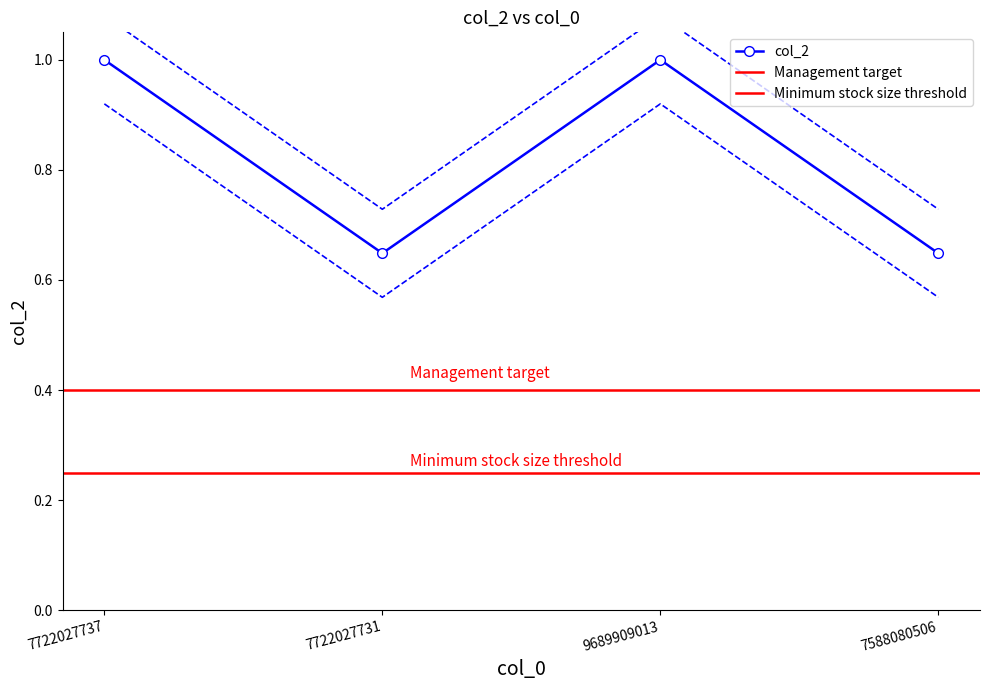

Reading right to left, transcribe all the data shown in this chart.

7588080506=0.6	9689909013=1.0	7722027731=0.6	7722027737=1.0